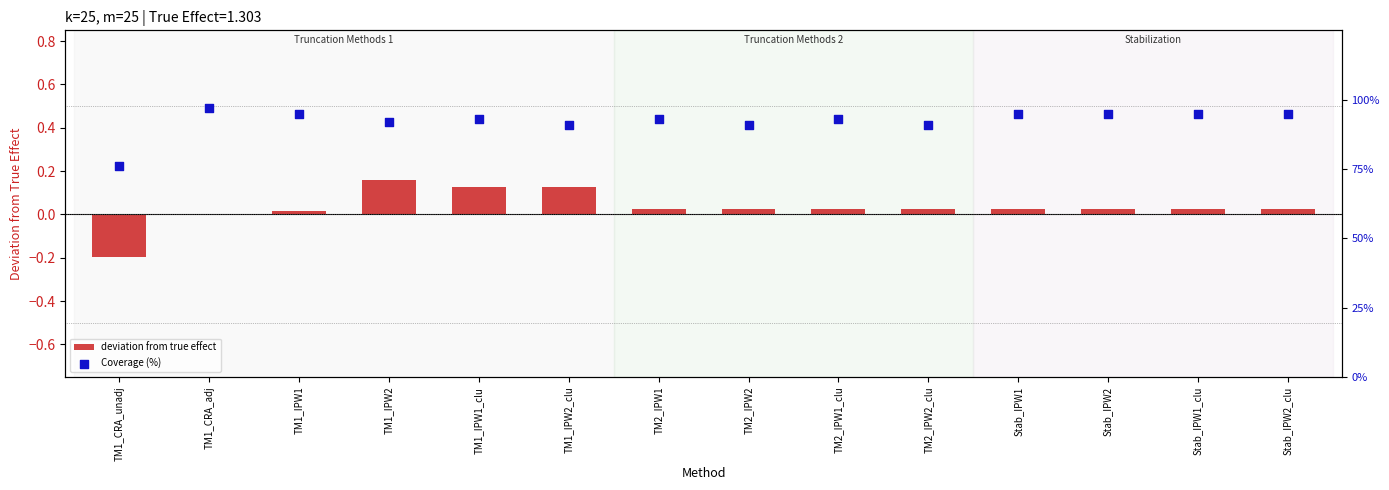

Which series contains the lowest Y value?

deviation from true effect